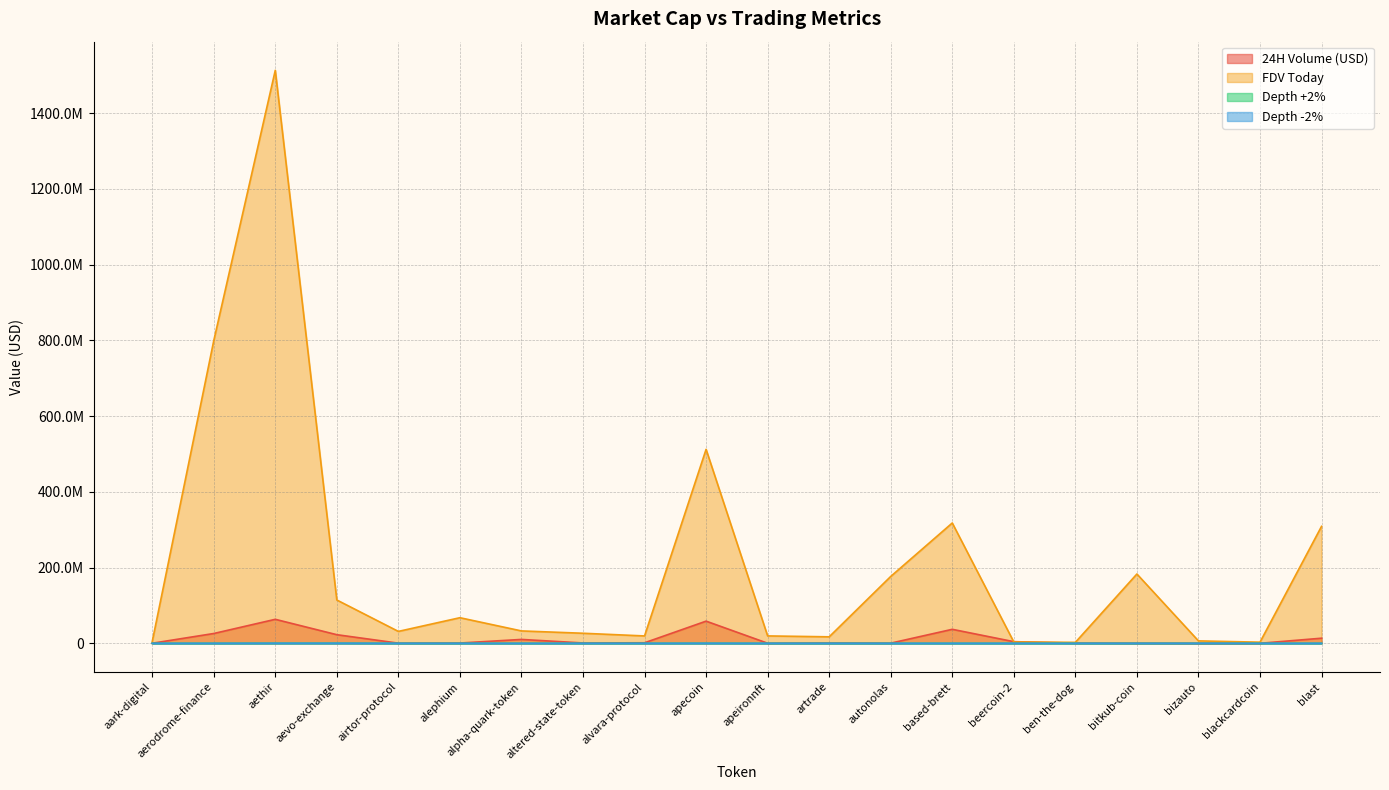

What is the maximum value shown in the chart?

1512863125